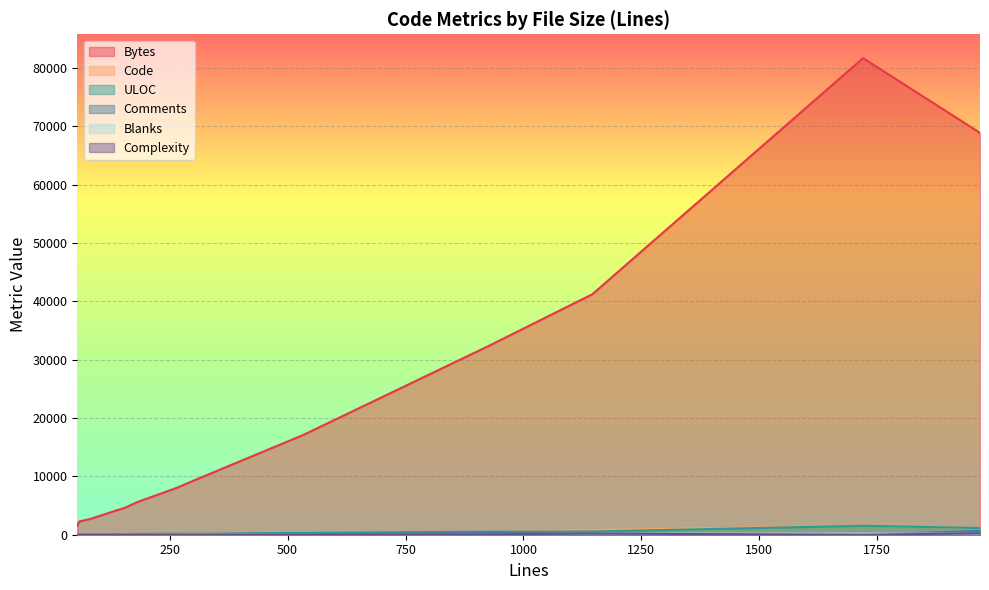

The value of ULOC at 131 is 174. True or false?

False